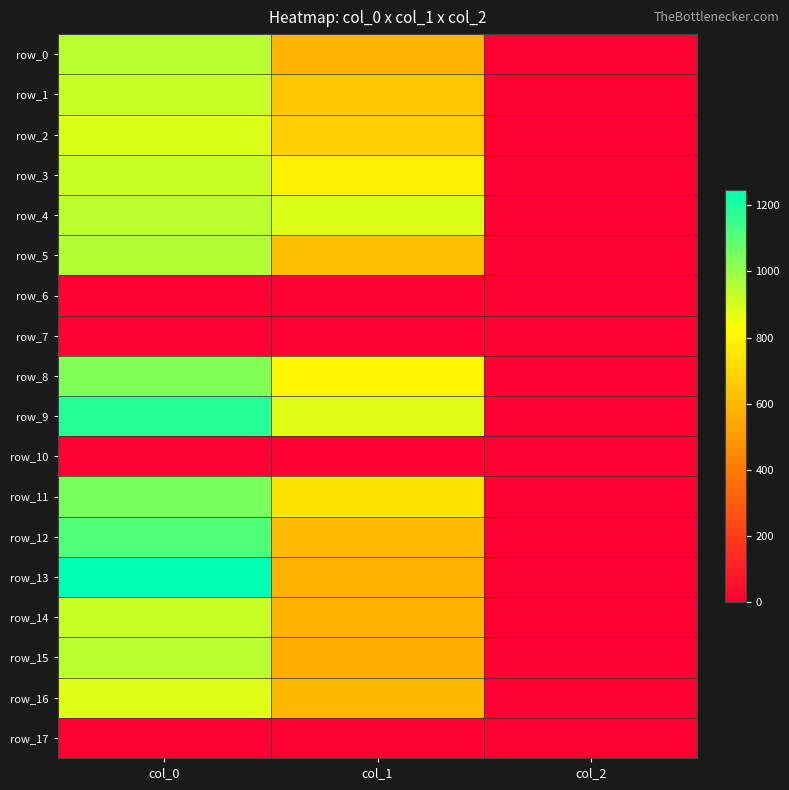

Is it true that row_15 equals 573.8 at col_1?

True